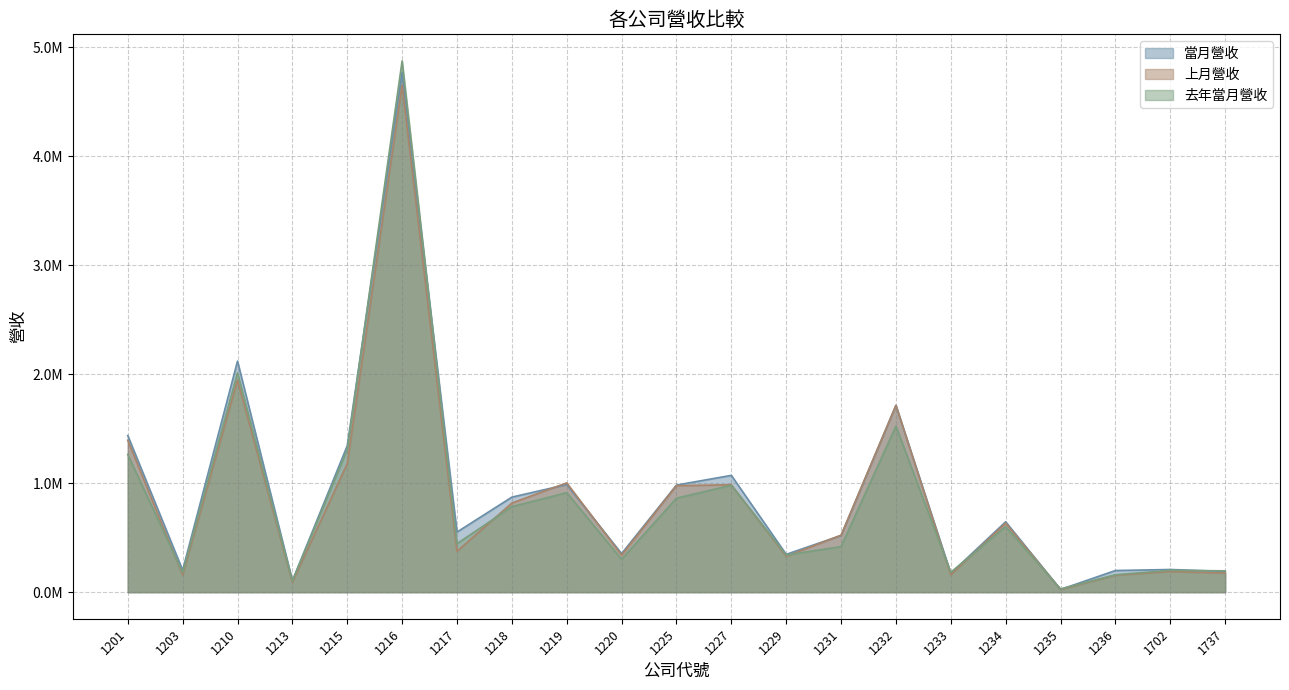

Which series has the widest spread of values?

去年當月營收